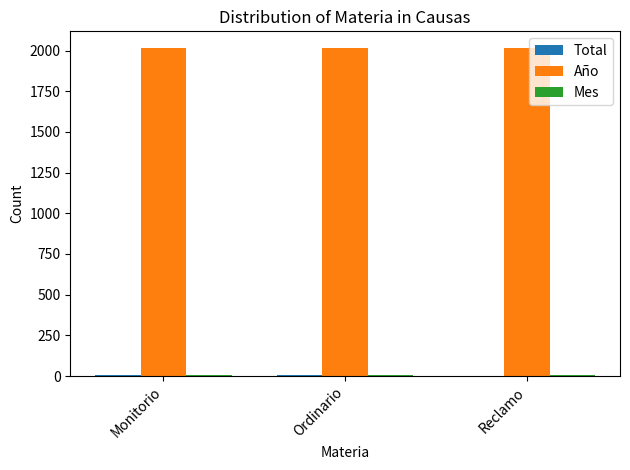

Which series has the largest total across all categories?

Año